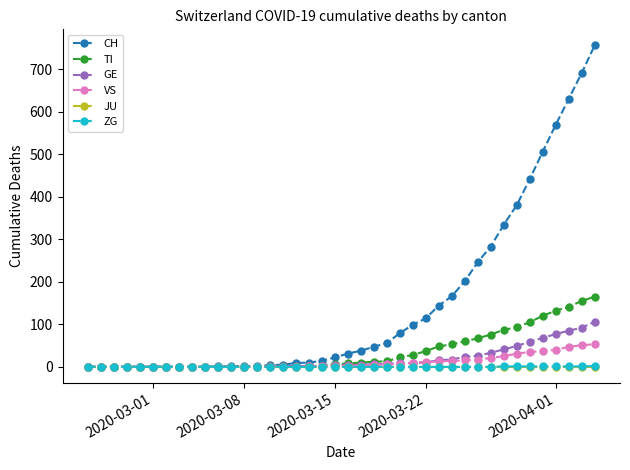

What is the average value of the GE series?

19